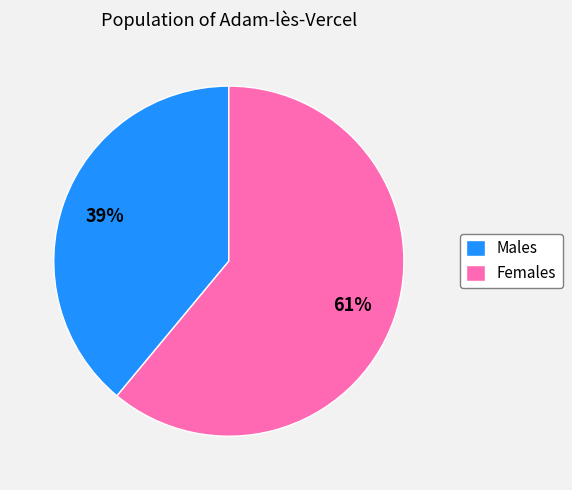

True or false: Females accounts for 61% of the total.

True